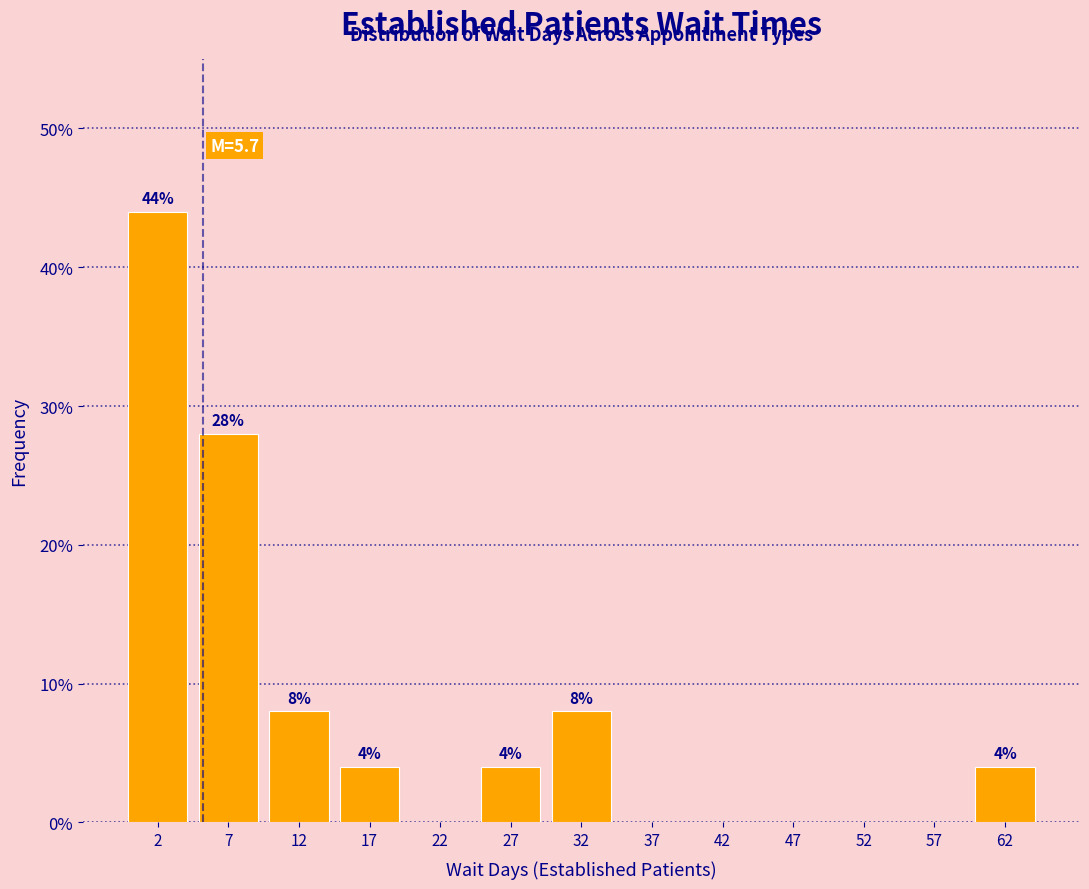

Which range on the x-axis has the tallest bar?

0 to 5